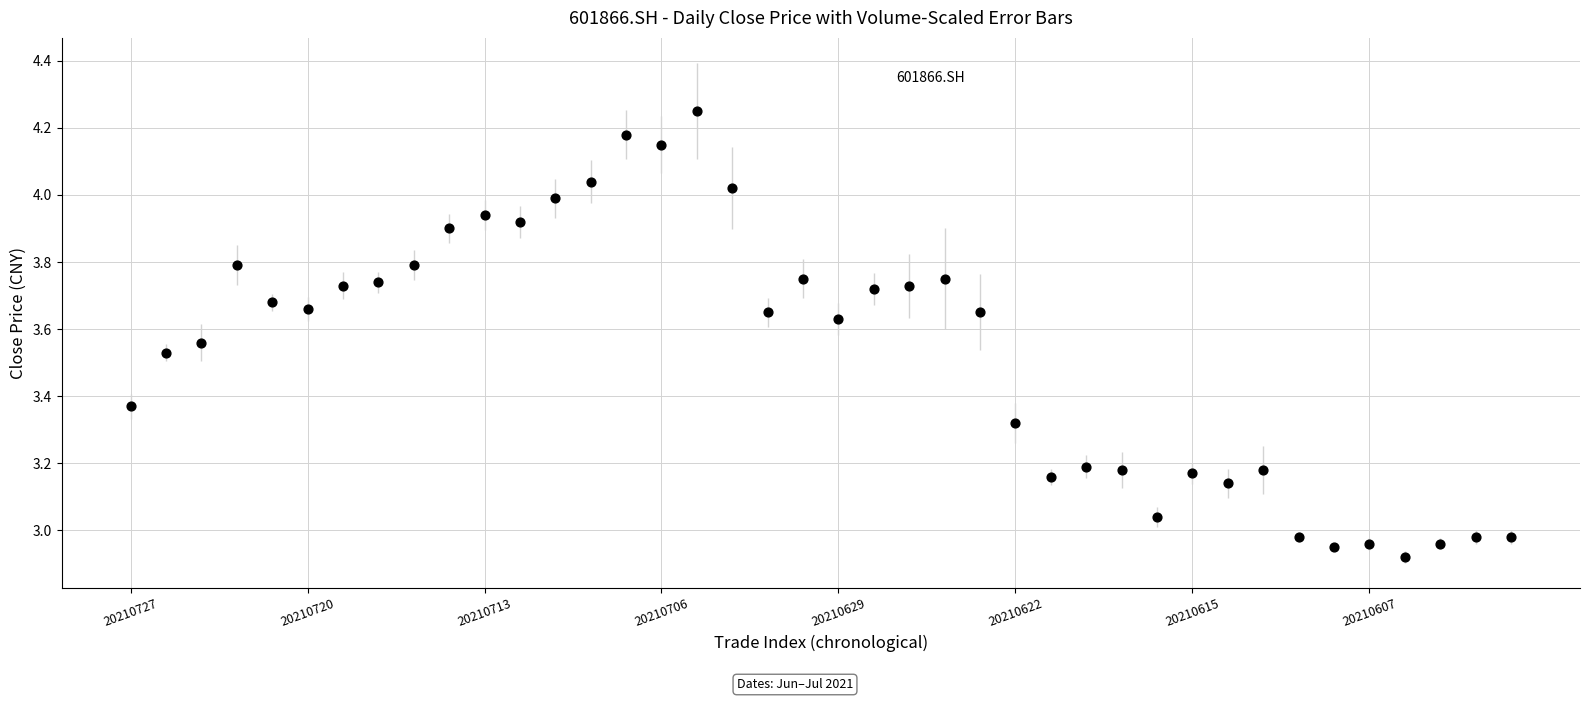

What is the range of Y values (max minus min)?

1.3